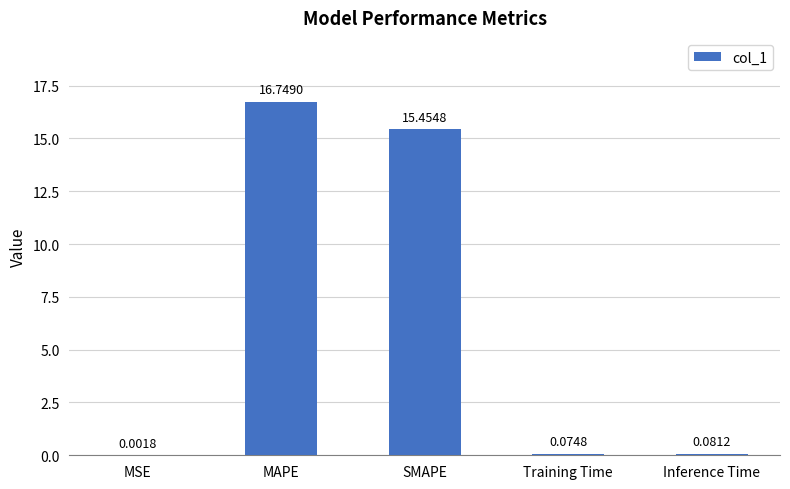

Where is the data nearest to the value 8?

SMAPE